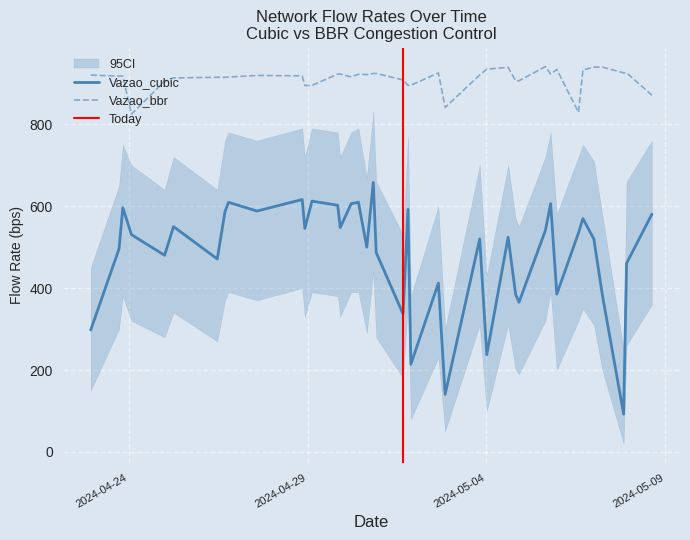

In Vazao_bbr, how many points are higher than both neighbors (excluding endpoints)?

6